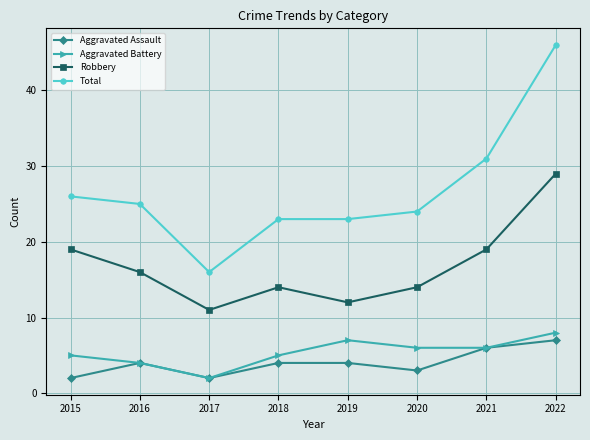

True or false: Aggravated Assault has more than 2 interior local peaks.

False